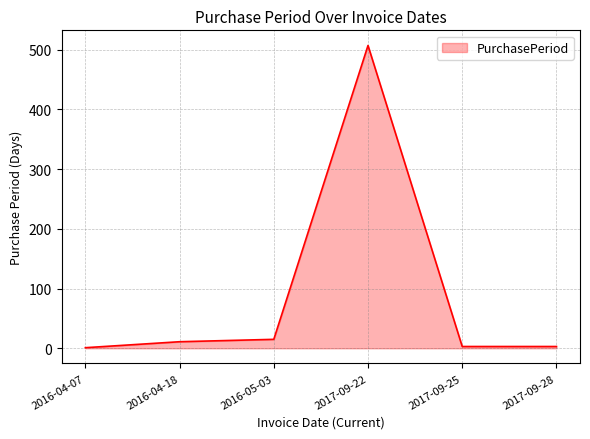

The chart shows a value of 507 at 2017-09-22. True or false?

True